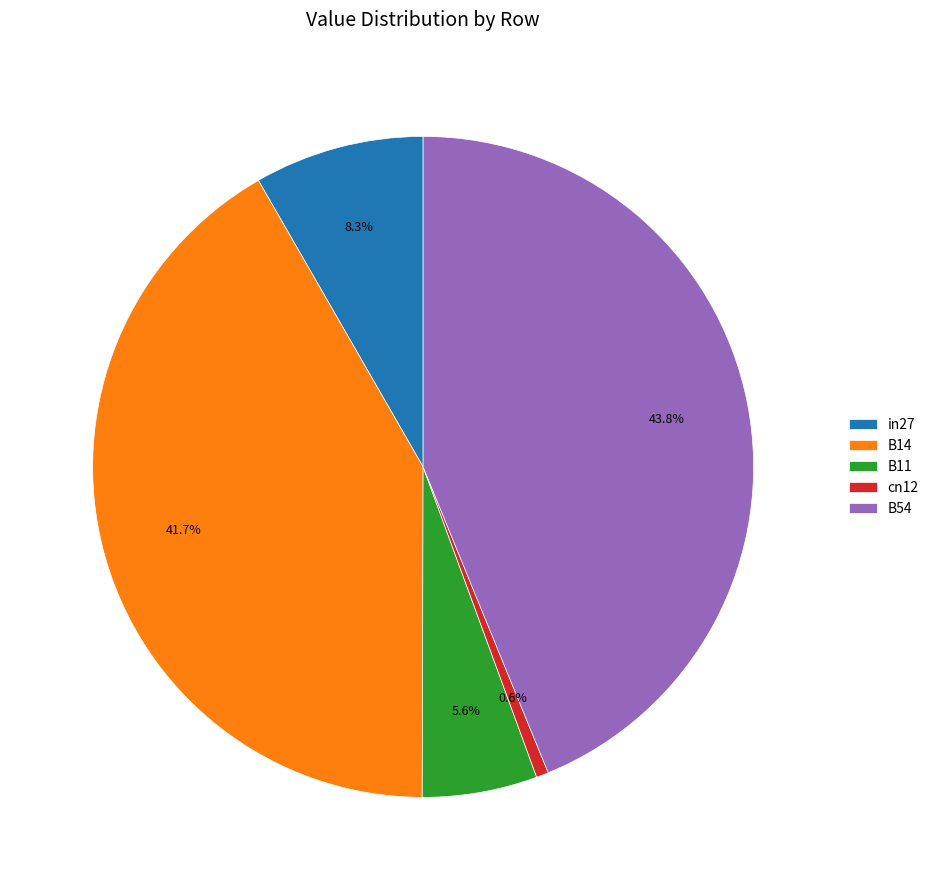

Does B14 account for over 50% of the chart?

No